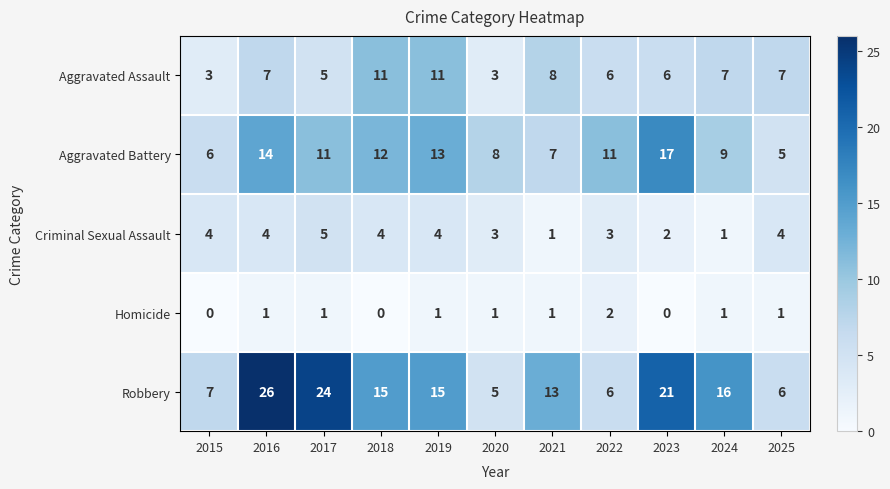

Is it true that Aggravated Battery equals 12 at 2018?

True